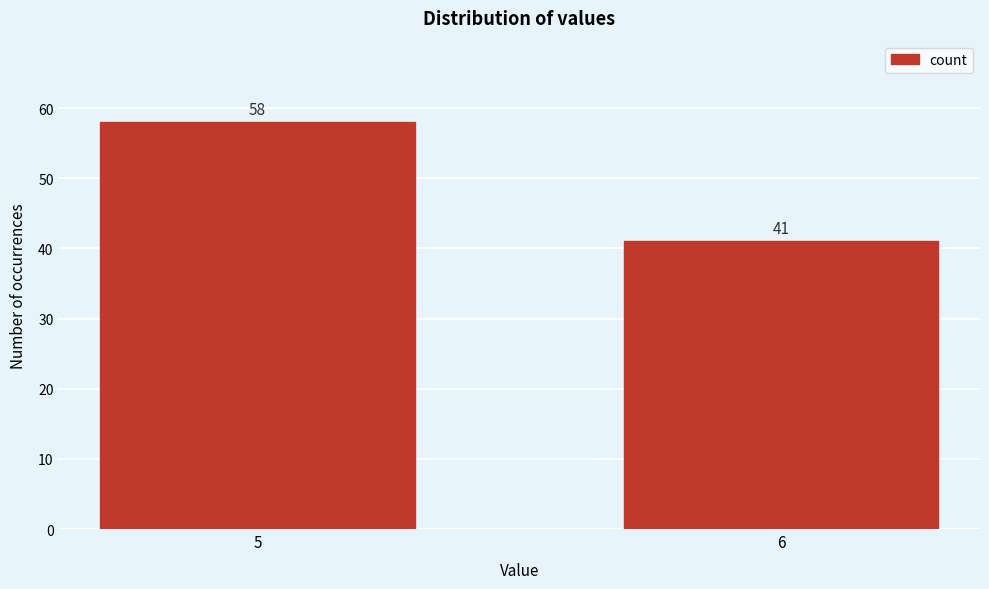

Reading right to left, list all the values displayed in this chart.

41	58